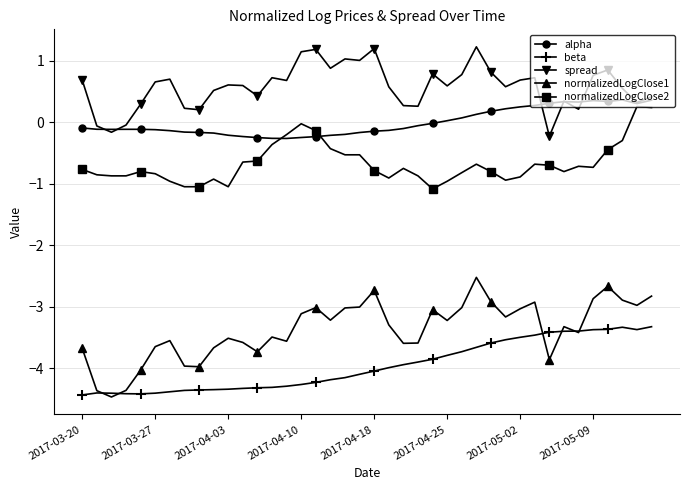

True or false: beta has more than 1 points higher than both neighbors.

True